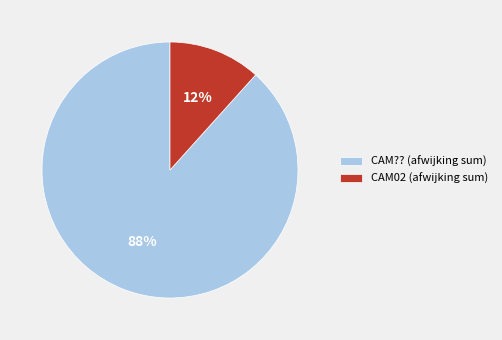

How many slices are in this pie chart?

2